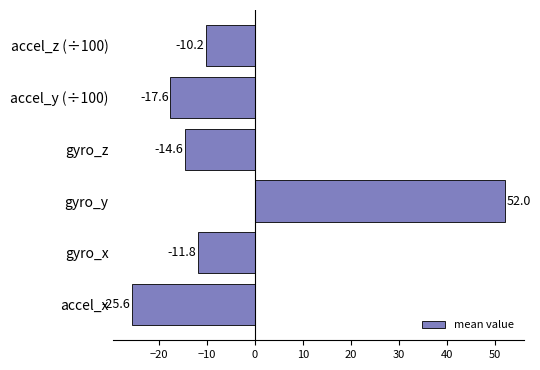

Reading top to bottom, list all the values displayed in this chart.

accel_z (÷100)=-10.2	accel_y (÷100)=-17.6	gyro_z=-14.6	gyro_y=52.0	gyro_x=-11.8	accel_x=-25.6